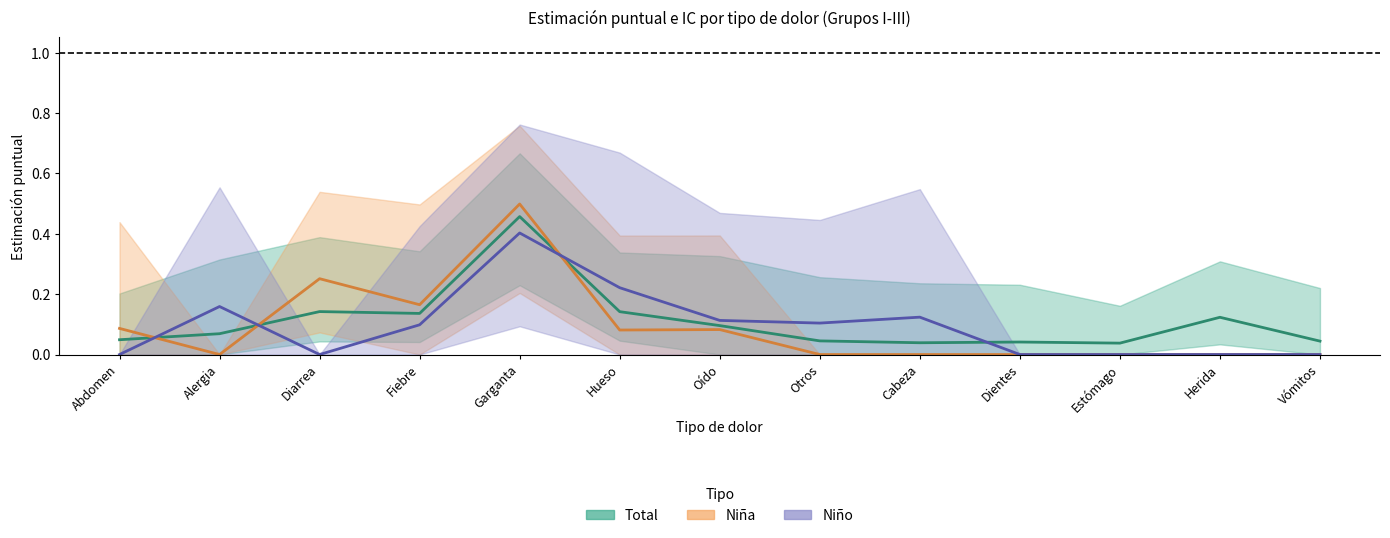

What is the difference between the Total (Estimación) values at Alergia and Garganta?

0.4